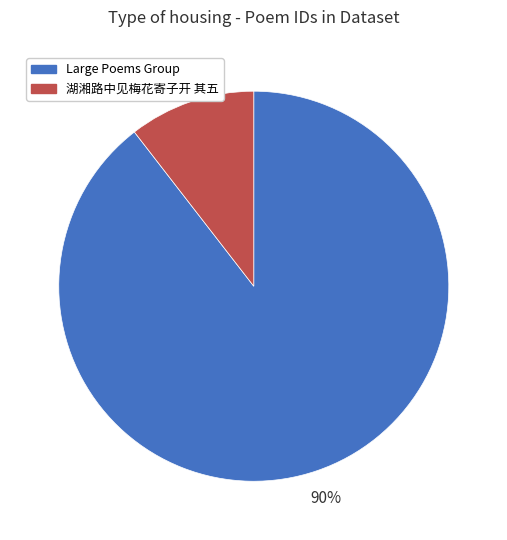

Which has a higher value, Large Poems Group or 湖湘路中见梅花寄子开 其五?

Large Poems Group